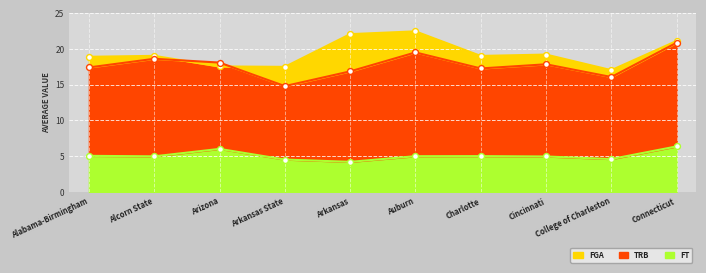

Is the value of FT at Cincinnati greater than the value of FGA at Connecticut?

No